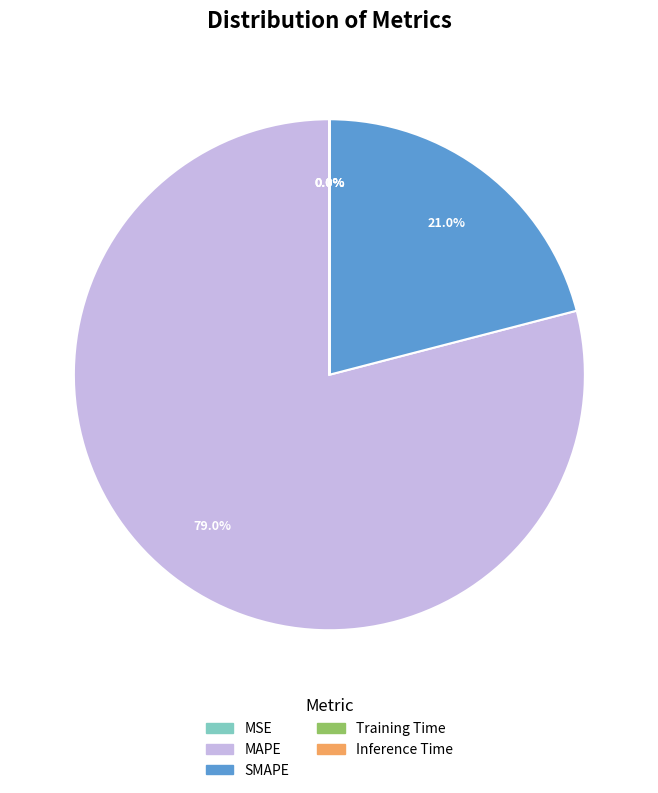

What percentage is NOT represented by MAPE?

21.0%